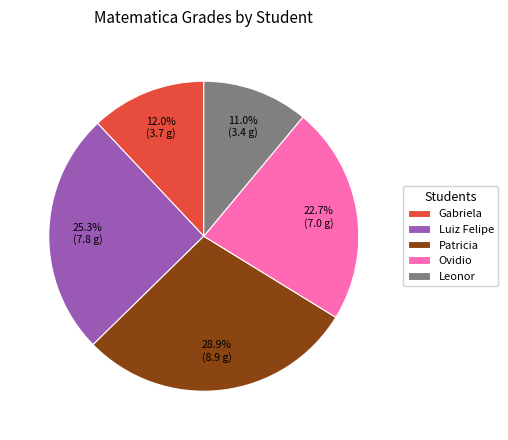

What percentage is NOT represented by Luiz Felipe?

74.7%